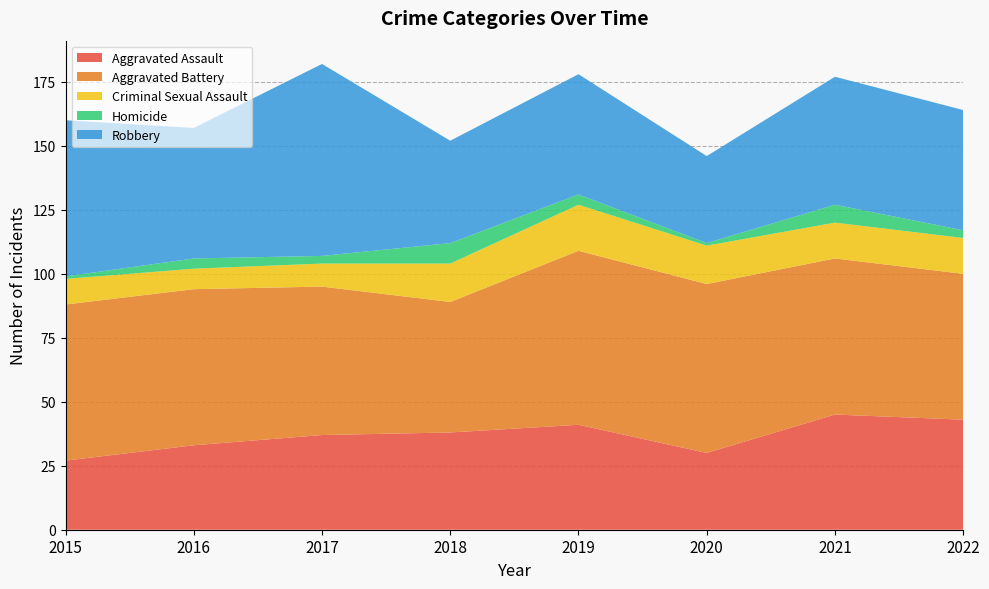

Reading right to left, list all the values displayed in this chart.

Aggravated Assault: 2022=43	2021=45	2020=30	2019=41	2018=38	2017=37	2016=33	2015=27
Aggravated Battery: 2022=57	2021=61	2020=66	2019=68	2018=51	2017=58	2016=61	2015=61
Criminal Sexual Assault: 2022=14	2021=14	2020=15	2019=18	2018=15	2017=9	2016=8	2015=10
Homicide: 2022=3	2021=7	2020=1	2019=4	2018=8	2017=3	2016=4	2015=1
Robbery: 2022=47	2021=50	2020=34	2019=47	2018=40	2017=75	2016=51	2015=61